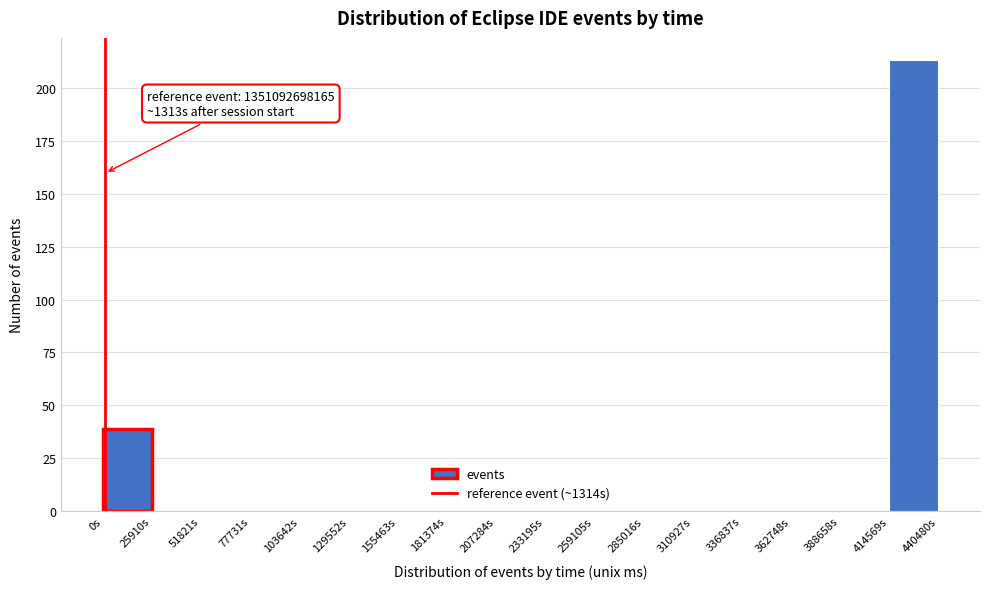

Which range on the x-axis has the tallest bar?

415000 to 440000